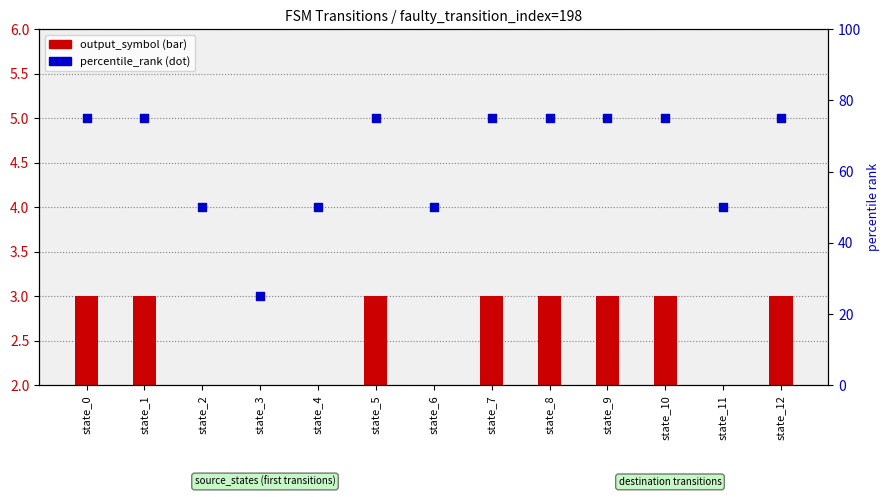

What is the total value across all series at state_1?

78